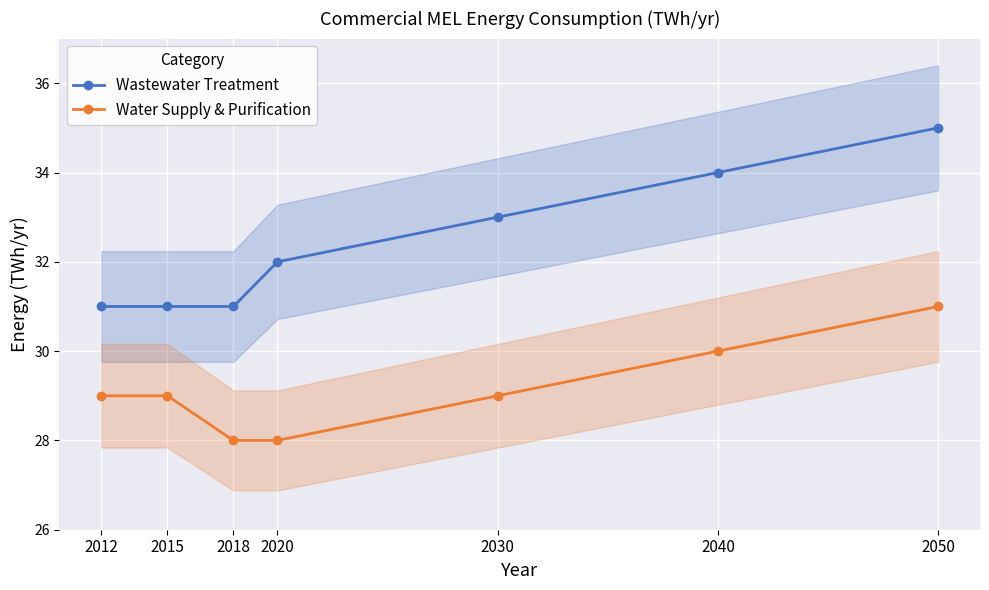

Reading left to right, transcribe all the data shown in this chart.

Wastewater Treatment: 31	31	31	32	33	34	35
Water Supply & Purification: 29	29	28	28	29	30	31